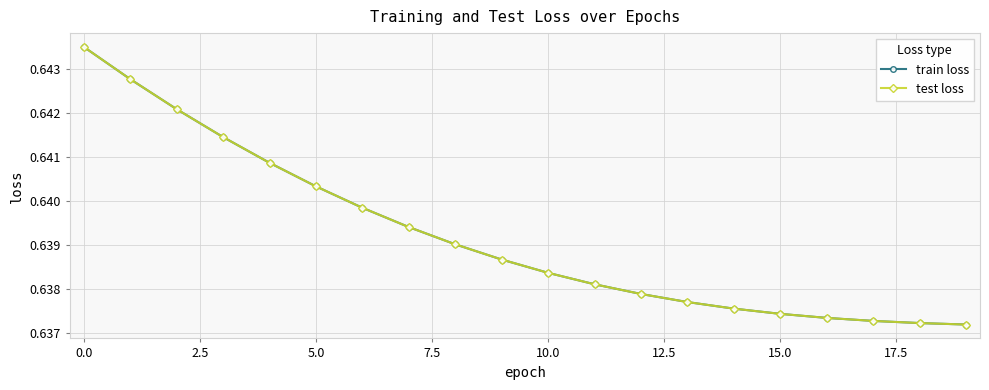

Which series has the largest total across all categories?

train loss